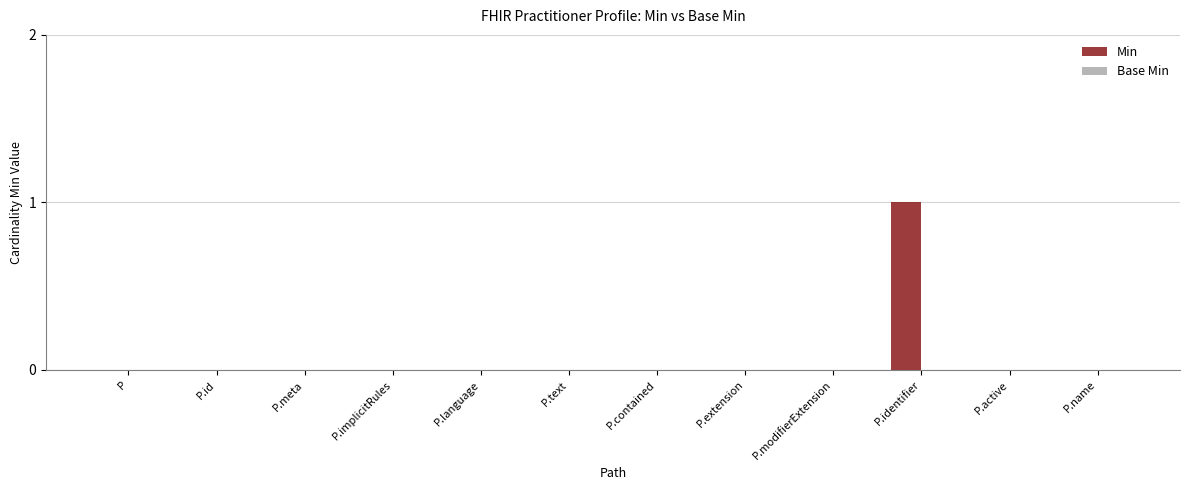

True or false: the data shows 1 at P.id.

False